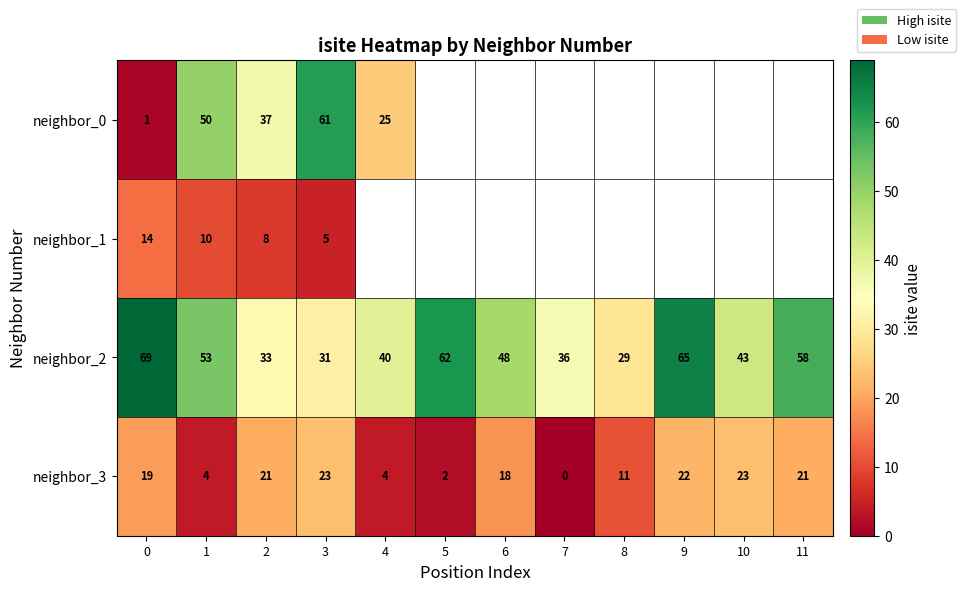

Is it true that neighbor_0 equals 48.8 at 2?

False